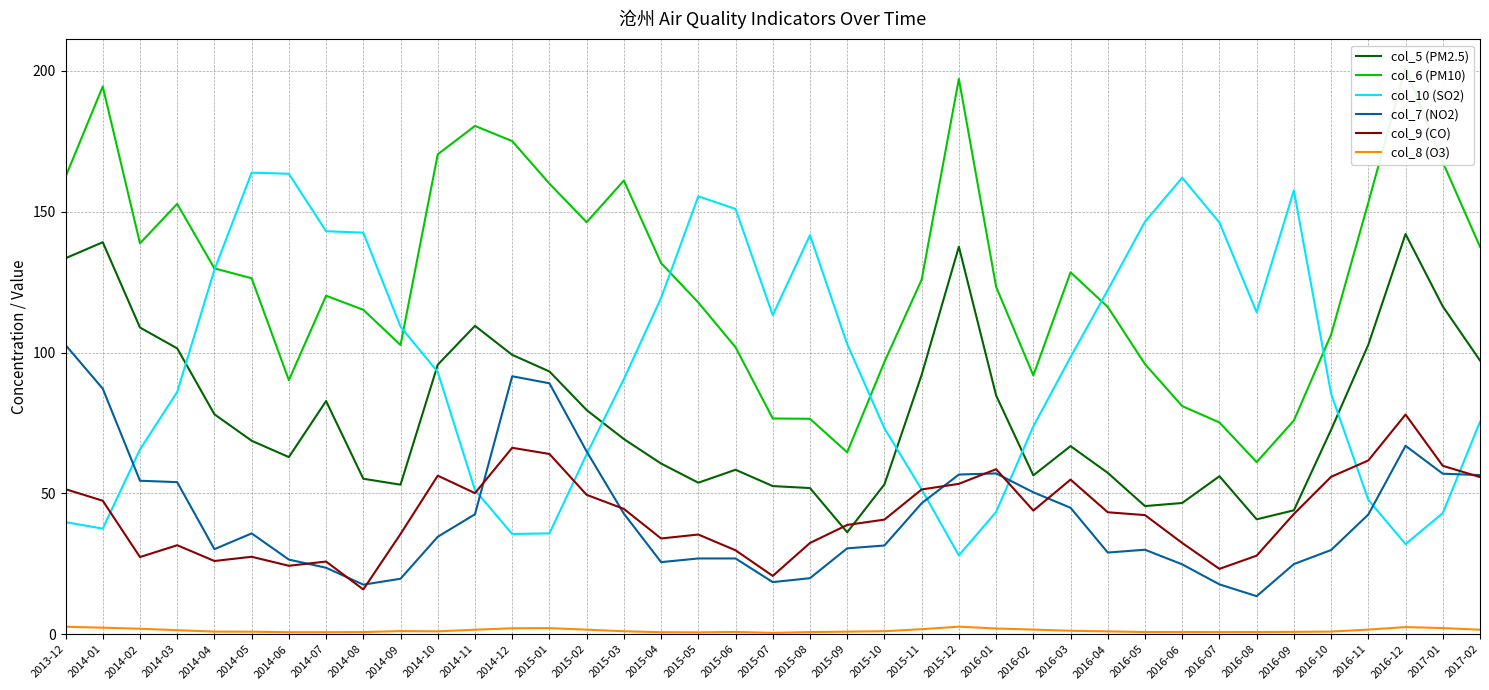

What are all the series names shown in the legend?

col_5 (PM2.5), col_6 (PM10), col_10 (SO2), col_7 (NO2), col_9 (CO), col_8 (O3)